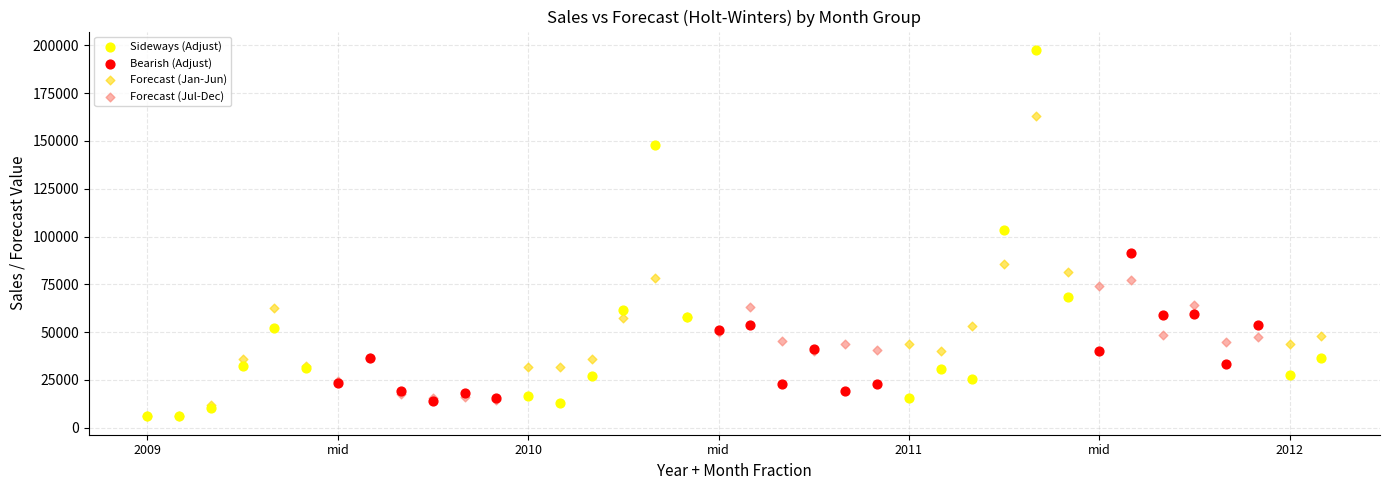

Which series reaches the maximum Y coordinate?

Sideways (Adjust)